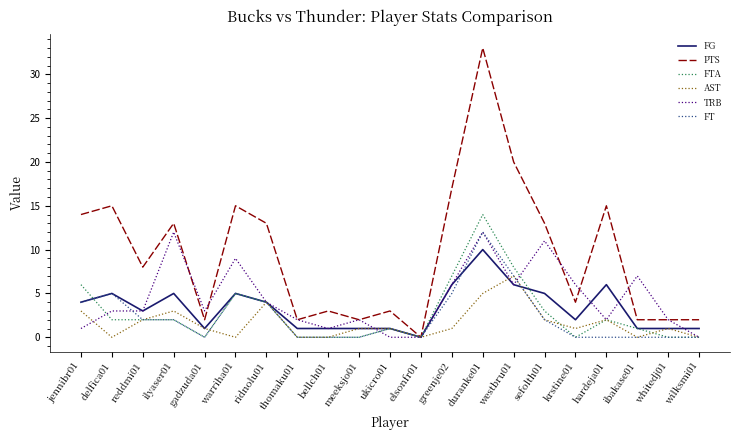

Which series has the widest spread of values?

PTS